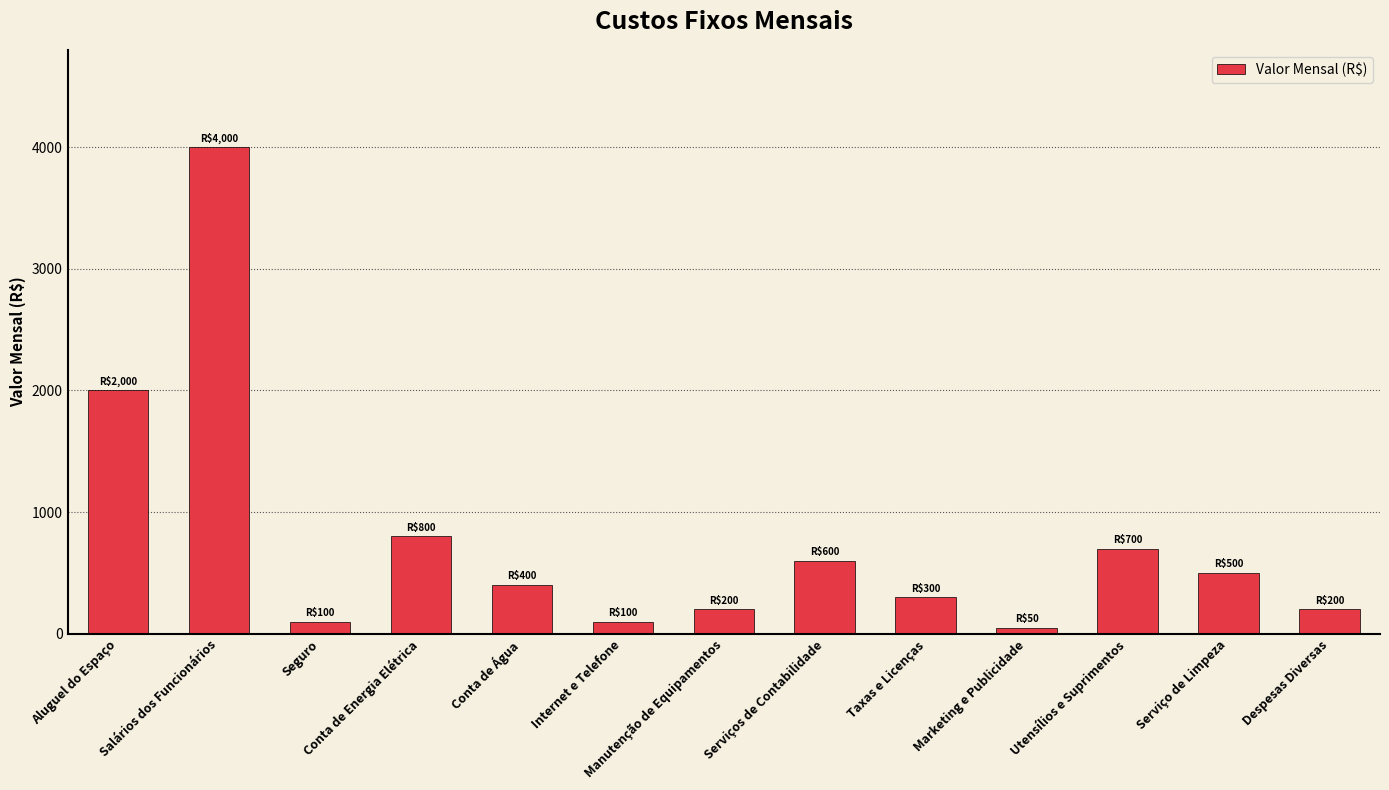

The chart shows a value of 670 at Conta de Água. True or false?

False